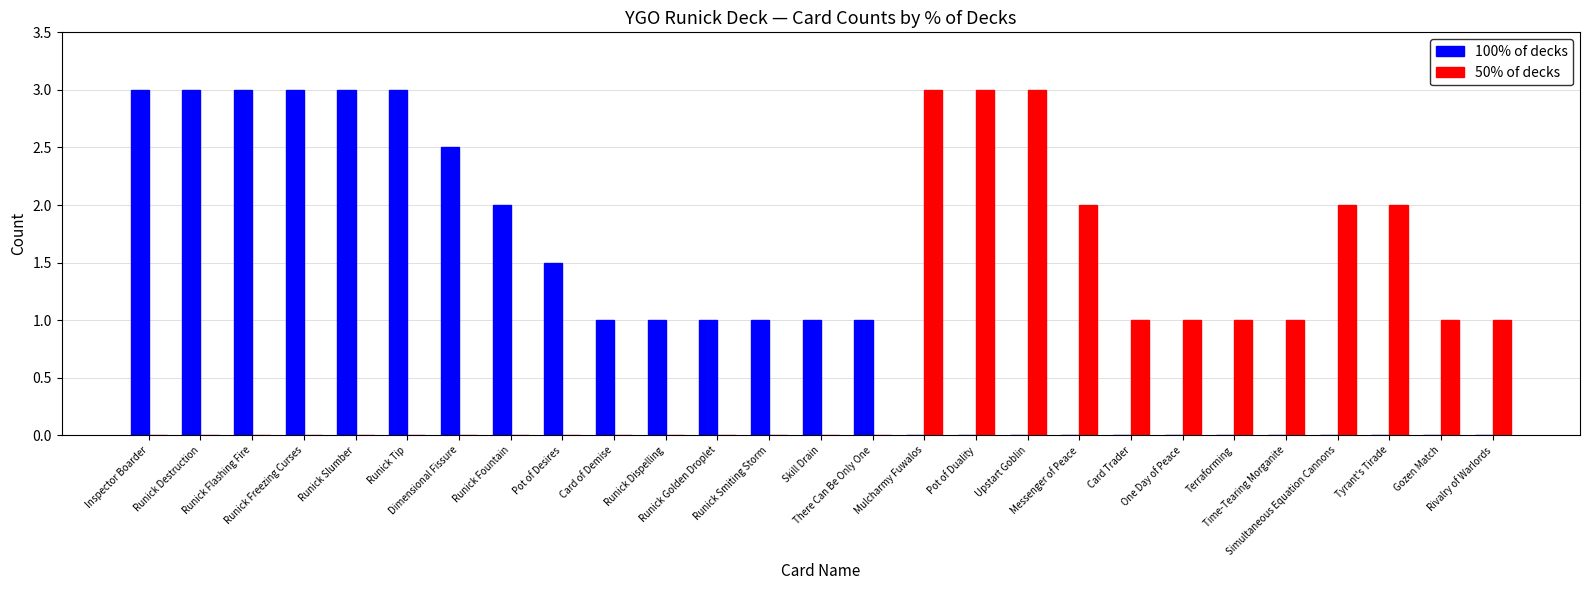

What is the maximum value for 100% of decks?

3.0